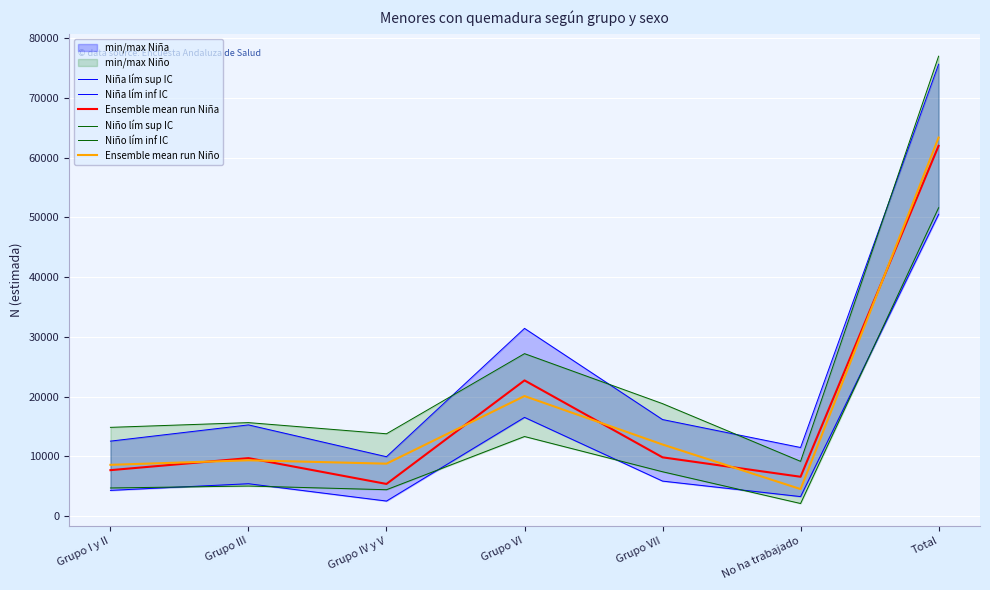

Is it true that Niño lím inf IC equals 4722 at Grupo I y II?

True